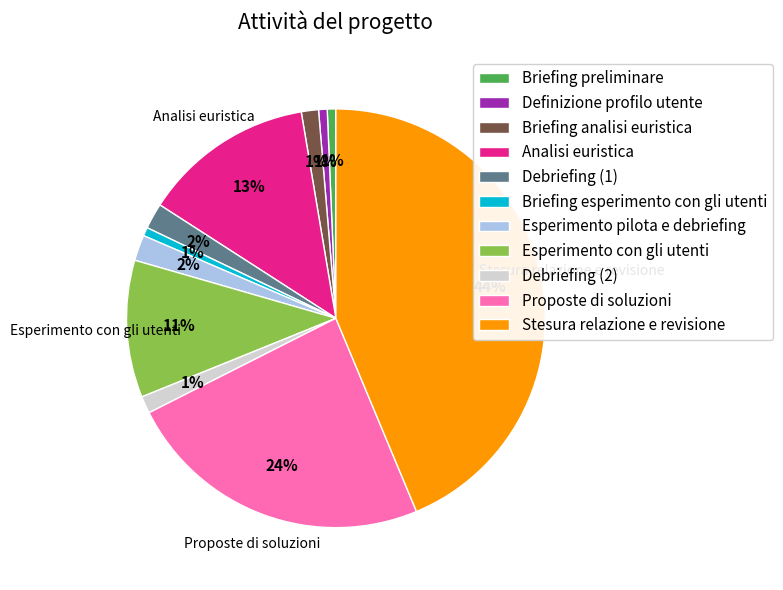

How many segments does this pie chart have?

11